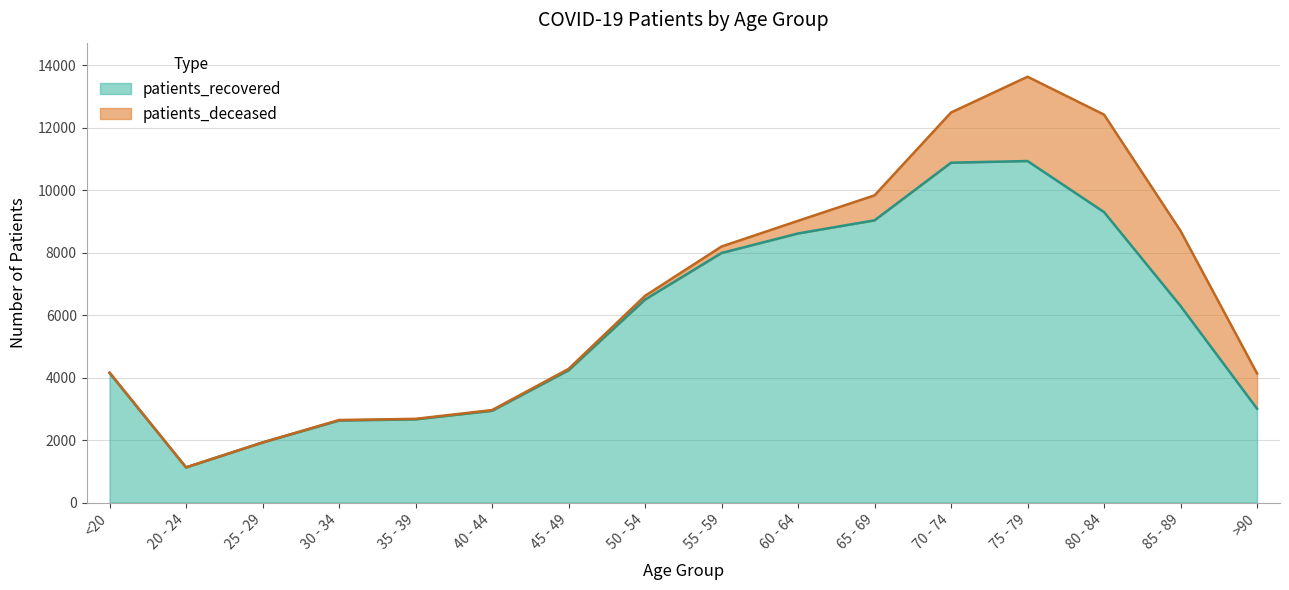

The value of patients_recovered at 45 - 49 is 2645. True or false?

False